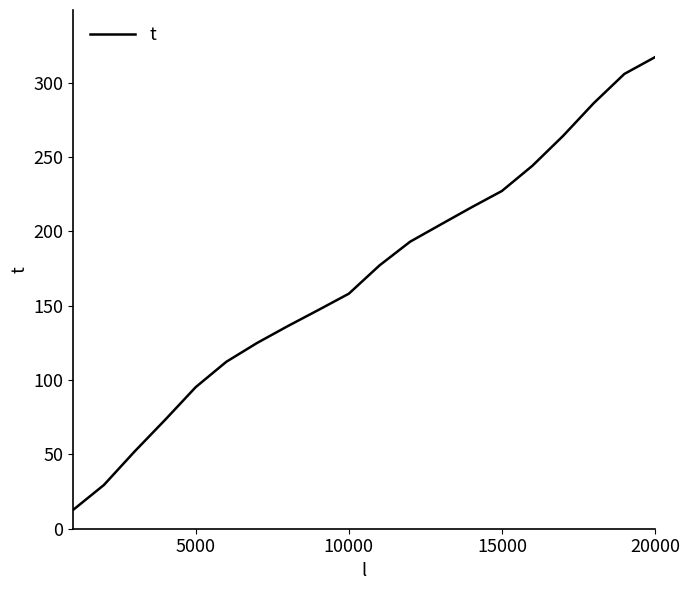

What is the average value?

168.8